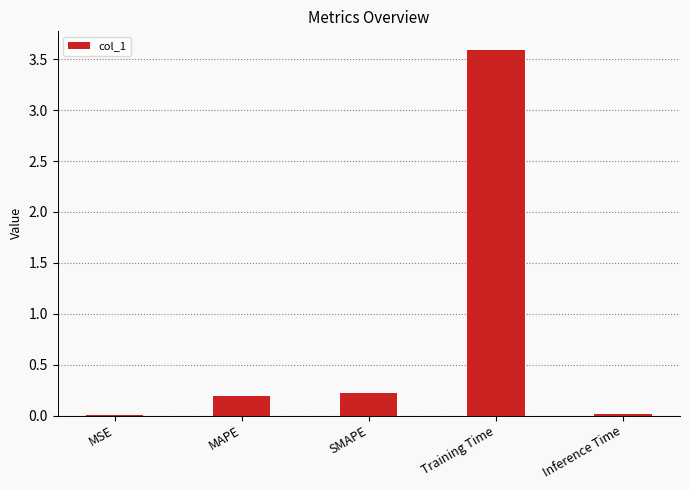

At which category does the chart reach its peak across all series?

Training Time